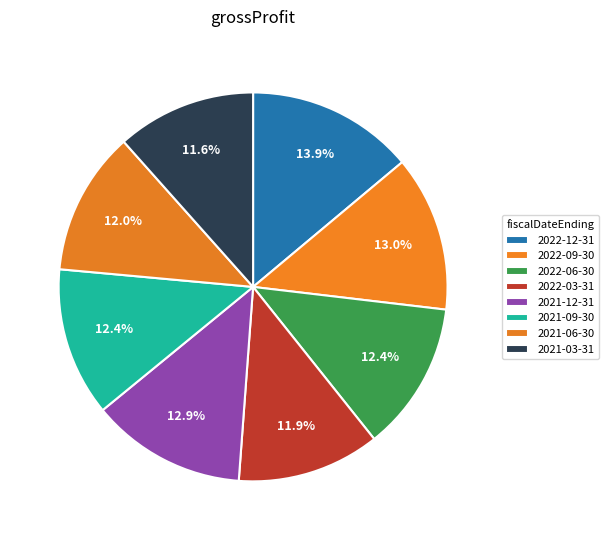

What is the change in value from 2022-09-30 to 2021-12-31?

-66000000